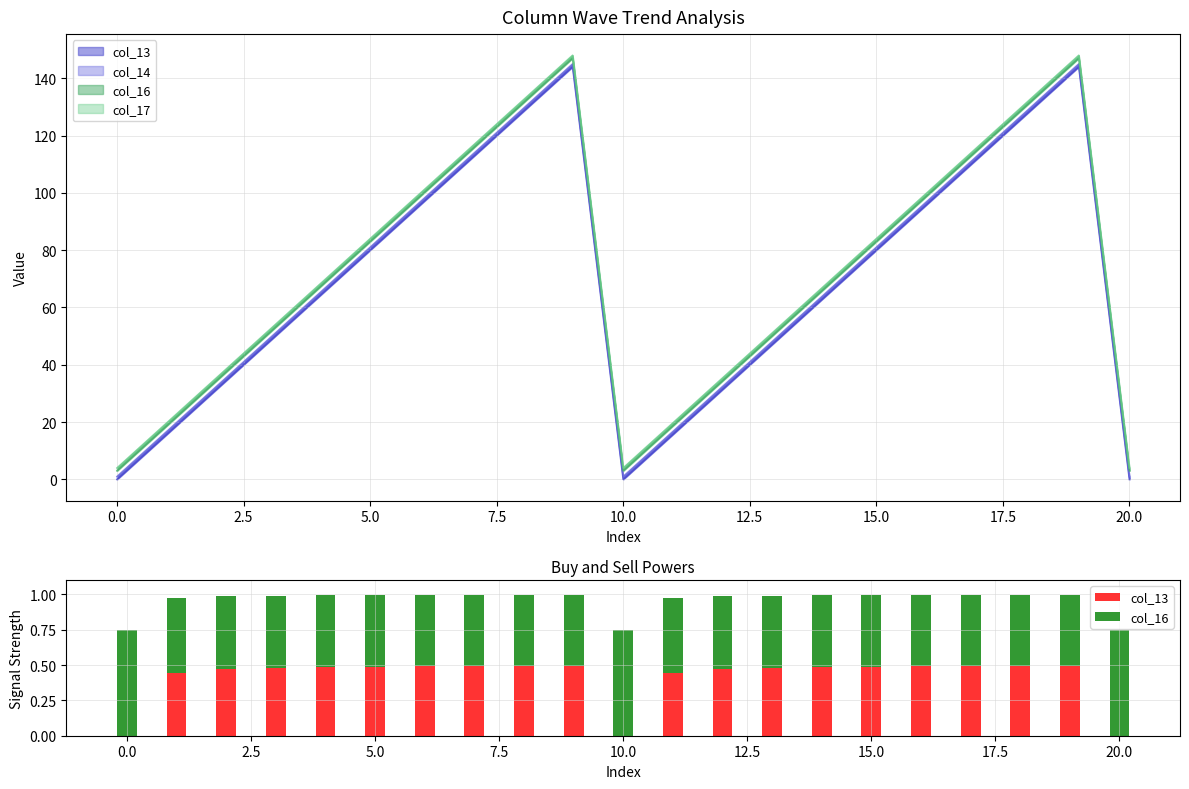

What is the label of the 8th bar from the right?

13